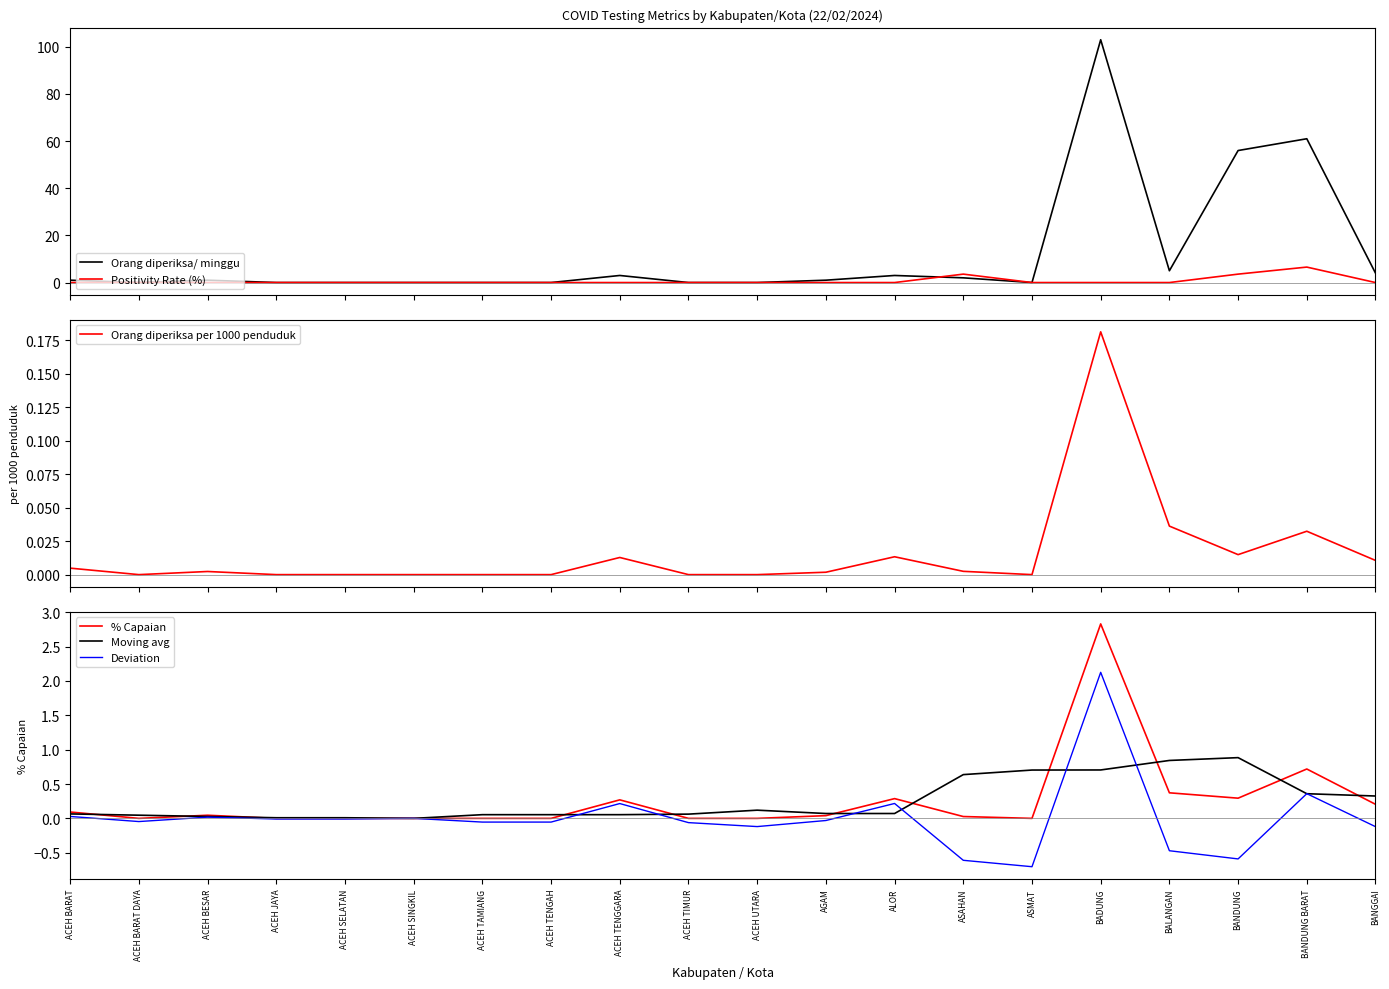

At ACEH TENGAH, list the series in order from largest to smallest.

Moving avg, Orang diperiksa/ minggu, Positivity Rate (%), Orang diperiksa per 1000 penduduk, % Capaian, Deviation